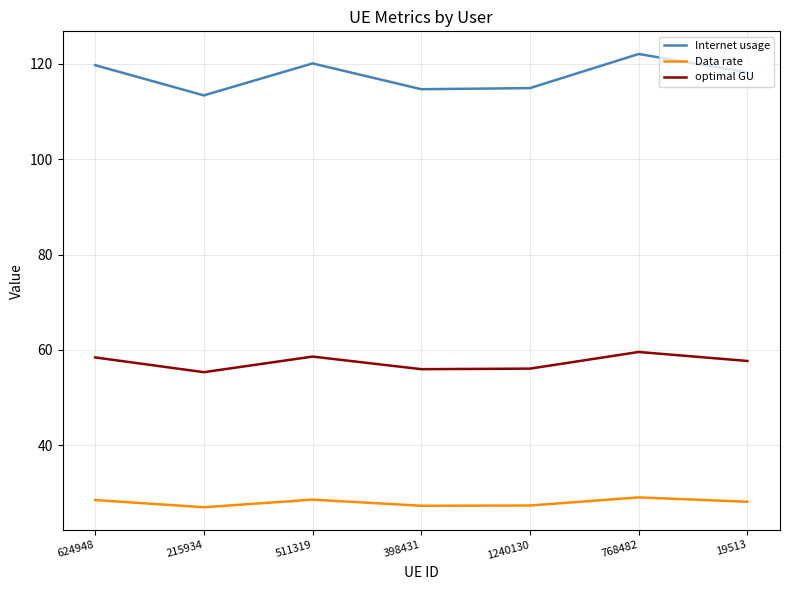

What is the difference between the second highest and minimum values in the Internet usage series?

6.7